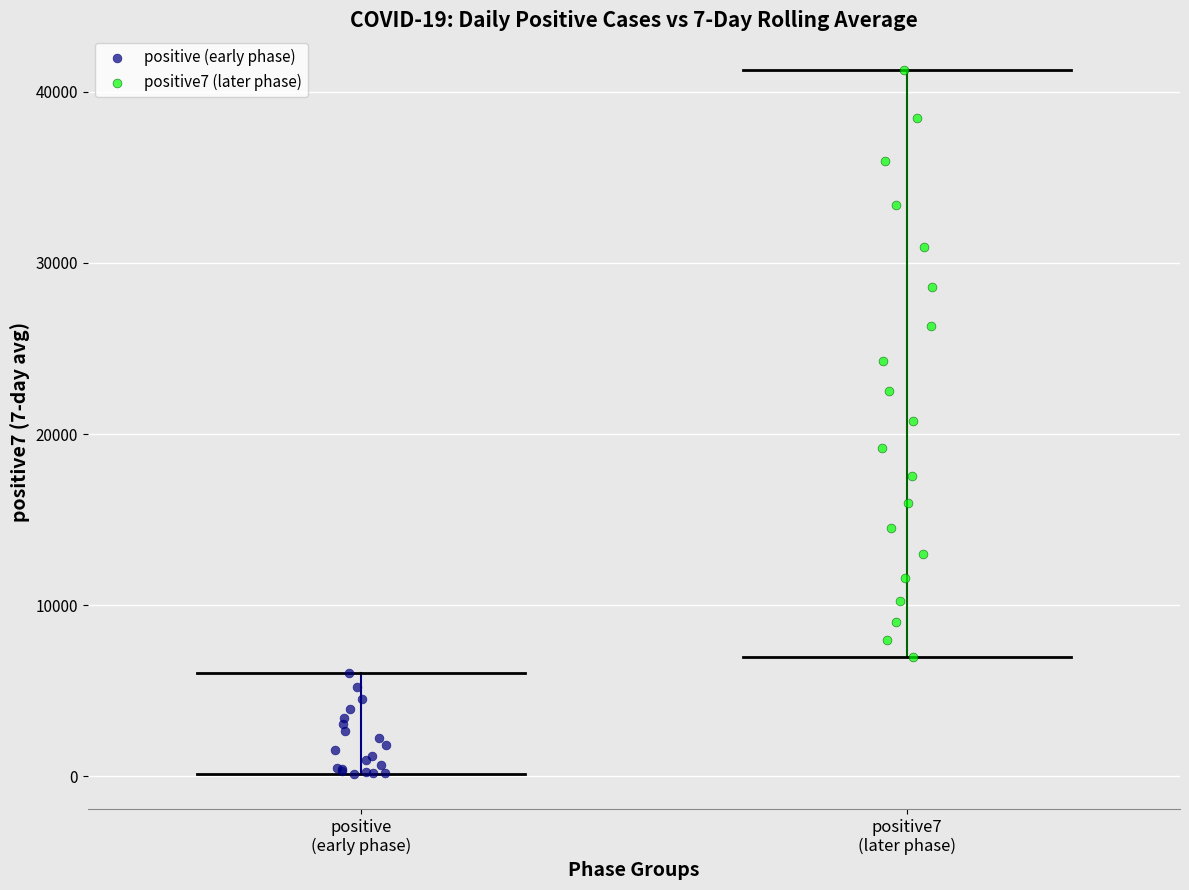

Which series contains the highest Y value?

positive7 (later phase)